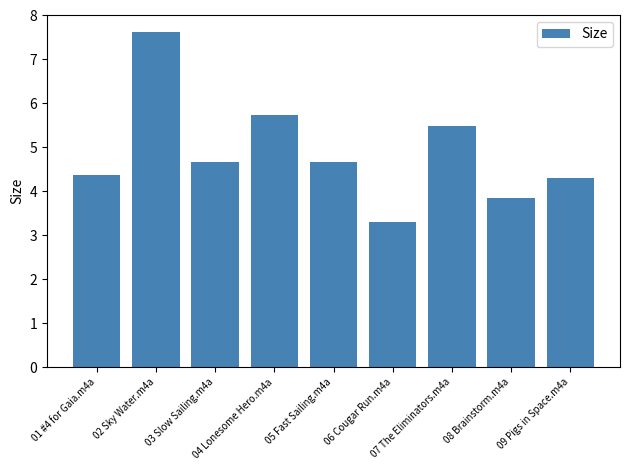

How many bars are there in total?

9